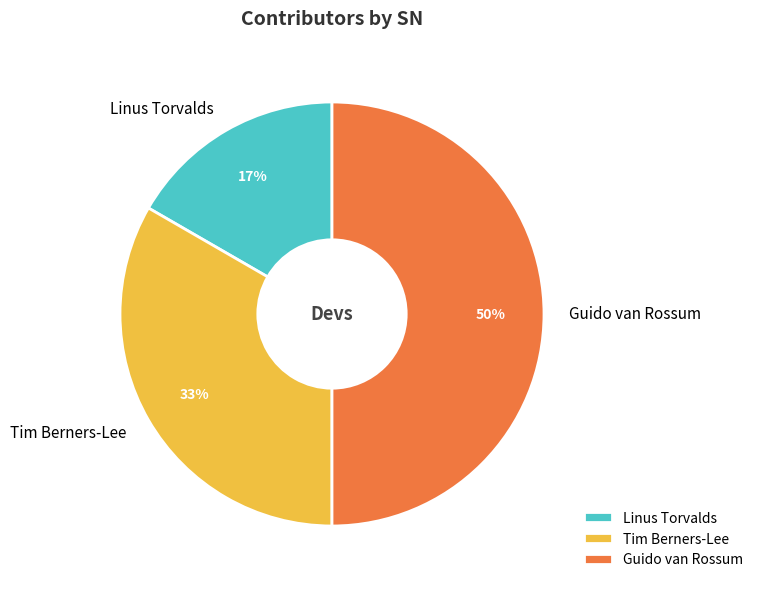

What percentage is the Tim Berners-Lee slice, to the nearest percent?

33%